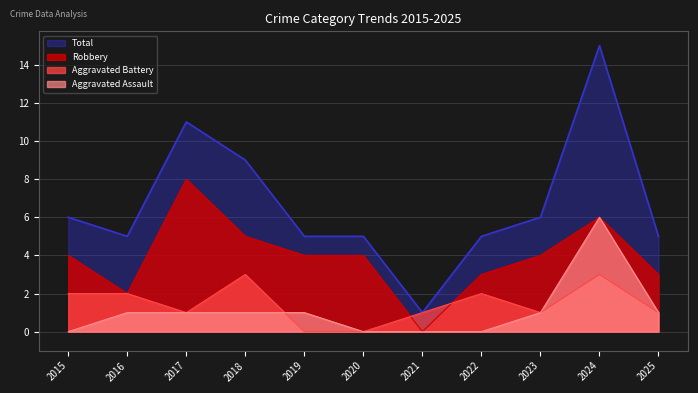

What is the sum of all Total values?

73